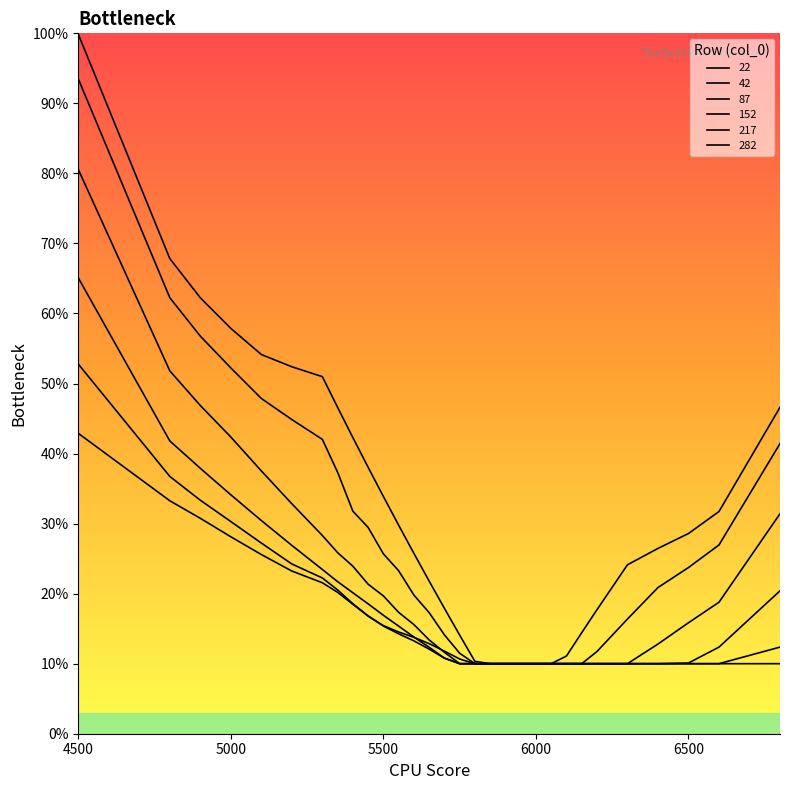

Reading right to left, list all the values displayed in this chart.

22: 0.5	0.3	0.3	0.3	0.2	0.2	0.1	0.1	0.1	0.1	0.1	0.1	0.1	0.1	0.1	0.2	0.2	0.3	0.3	0.3	0.4	0.4	0.5	0.5	0.5	0.5	0.6	0.6	0.7	1.0
42: 0.4	0.3	0.2	0.2	0.2	0.1	0.1	0.1	0.1	0.1	0.1	0.1	0.1	0.1	0.1	0.1	0.2	0.2	0.2	0.3	0.3	0.3	0.4	0.4	0.4	0.5	0.5	0.6	0.6	0.9
87: 0.3	0.2	0.2	0.1	0.1	0.1	0.1	0.1	0.1	0.1	0.1	0.1	0.1	0.1	0.1	0.1	0.1	0.2	0.2	0.2	0.2	0.2	0.3	0.3	0.3	0.4	0.4	0.5	0.5	0.8
152: 0.2	0.1	0.1	0.1	0.1	0.1	0.1	0.1	0.1	0.1	0.1	0.1	0.1	0.1	0.1	0.1	0.1	0.1	0.2	0.2	0.2	0.2	0.2	0.2	0.3	0.3	0.3	0.4	0.4	0.7
217: 0.1	0.1	0.1	0.1	0.1	0.1	0.1	0.1	0.1	0.1	0.1	0.1	0.1	0.1	0.1	0.1	0.1	0.1	0.1	0.2	0.2	0.2	0.2	0.2	0.2	0.3	0.3	0.3	0.4	0.5
282: 0.1	0.1	0.1	0.1	0.1	0.1	0.1	0.1	0.1	0.1	0.1	0.1	0.1	0.1	0.1	0.1	0.1	0.1	0.1	0.2	0.2	0.2	0.2	0.2	0.2	0.3	0.3	0.3	0.3	0.4